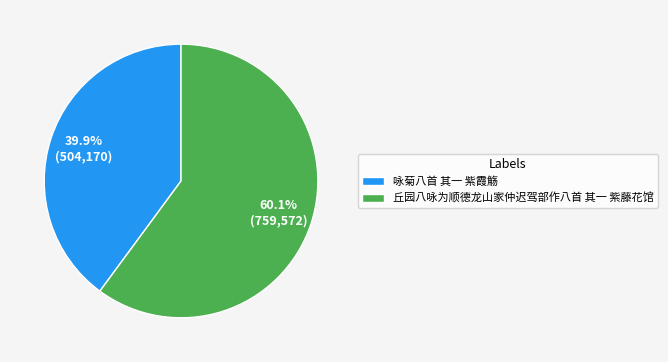

Do 咏菊八首 其一 紫霞觞 and 丘园八咏为顺德龙山家仲迟驾部作八首 其一 紫藤花馆 together represent more than half of the pie?

Yes